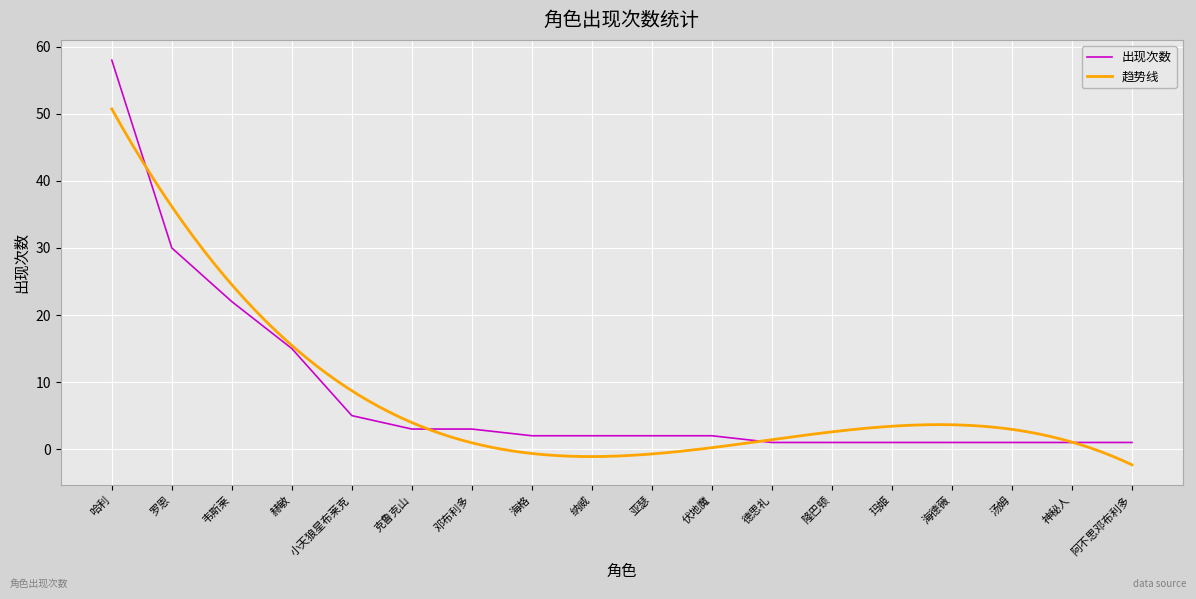

What is the smallest value displayed?

1